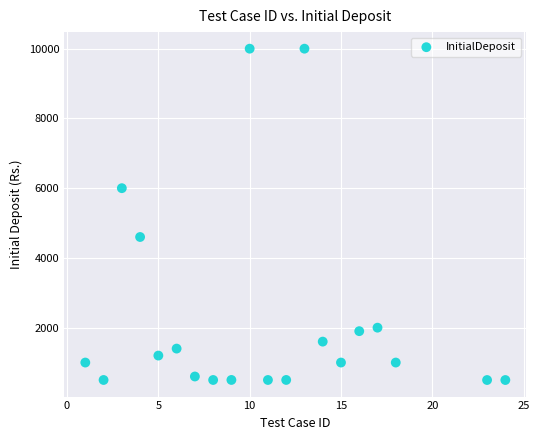

What is the range of Y values (max minus min)?

9501